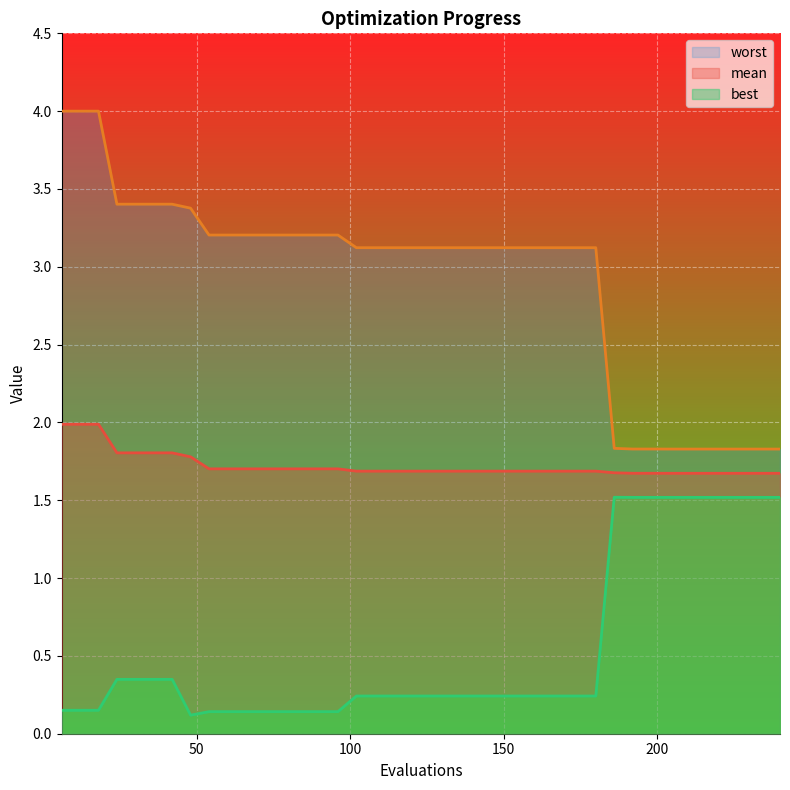

What is the value of the worst point at the 8th from the left?

3.4